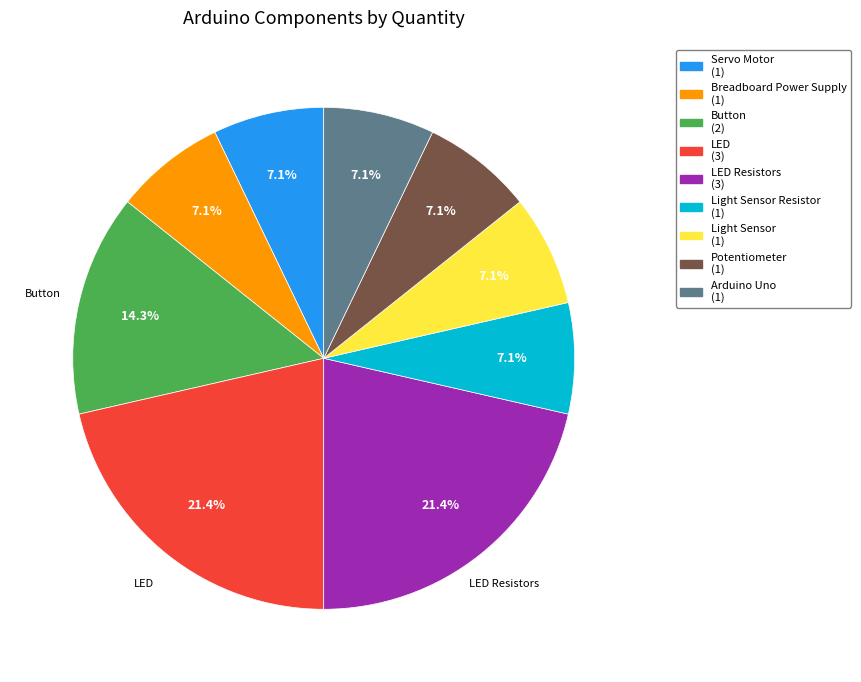

Is there any slice that represents more than half of the pie?

No